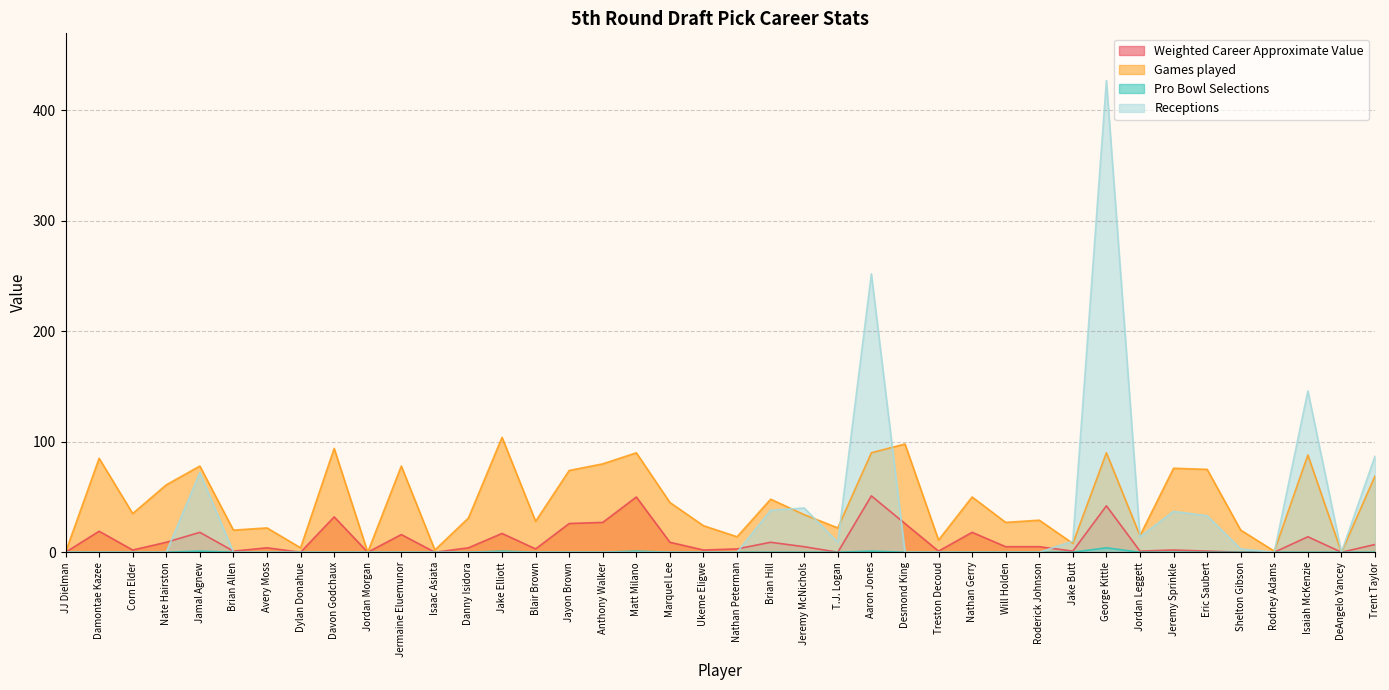

Reading left to right, list all the values displayed in this chart.

Weighted Career Approximate Value: 0	19	2	9	18	1	4	0	32	0	16	0	4	17	3	26	27	50	9	2	3	9	5	0	51	26	1	18	5	5	1	42	1	2	1	0	0	14	0	7
Games played: 0	85	35	61	78	20	22	4	94	0	78	2	31	104	28	74	80	90	45	24	14	48	34	22	90	98	11	50	27	29	8	90	15	76	75	20	1	88	0	69
Pro Bowl Selections: 0	0	0	0	1	0	0	0	0	0	0	0	0	1	0	0	0	1	0	0	0	0	0	0	1	0	0	0	0	0	0	4	0	0	0	0	0	0	0	0
Receptions: 0	0	0	0	72	0	0	0	0	0	0	0	0	0	0	0	0	0	0	0	0	38	40	9	252	0	0	0	0	0	10	427	14	37	33	3	0	146	0	87